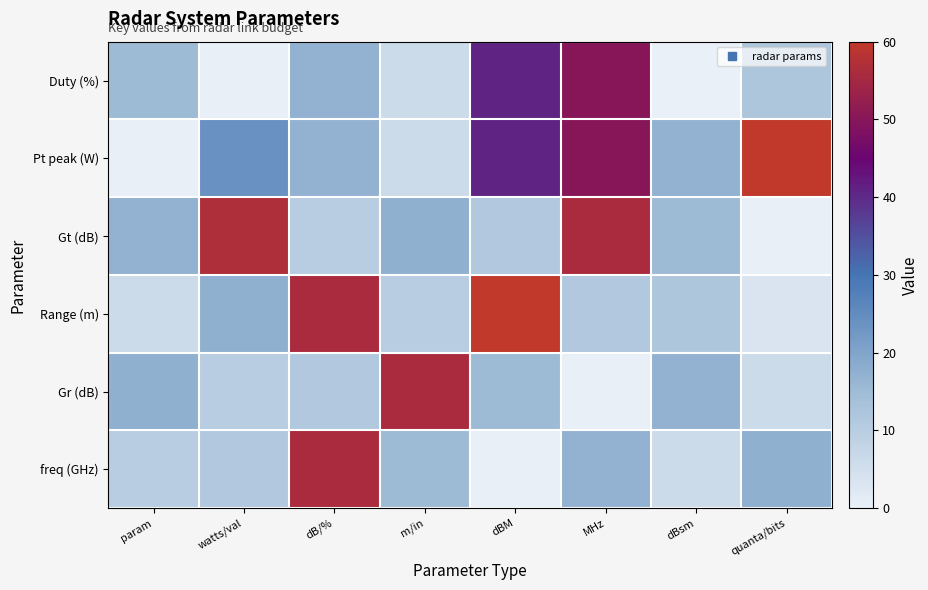

Reading left to right, list all the values displayed in this chart.

Duty (%): param=15.0	watts/val=0.3	dB/%=17.0	m/in=6.0	dBM=41.0	MHz=50.0	dBsm=-5.5	quanta/bits=12.0
Pt peak (W): param=0.3	watts/val=24.0	dB/%=17.0	m/in=6.0	dBM=41.0	MHz=50.0	dBsm=17.0	quanta/bits=4096.0
Gt (dB): param=17.0	watts/val=56.7	dB/%=10.0	m/in=17.5	dBM=11.3	MHz=55.9	dBsm=15.0	quanta/bits=0.2
Range (m): param=6.0	watts/val=17.5	dB/%=55.9	m/in=10.0	dBM=70.0	MHz=11.3	dBsm=12.0	quanta/bits=3.3
Gr (dB): param=17.5	watts/val=10.0	dB/%=11.3	m/in=55.9	dBM=15.0	MHz=0.3	dBsm=17.0	quanta/bits=6.0
freq (GHz): param=10.0	watts/val=11.3	dB/%=55.9	m/in=15.0	dBM=0.3	MHz=17.0	dBsm=6.0	quanta/bits=17.5